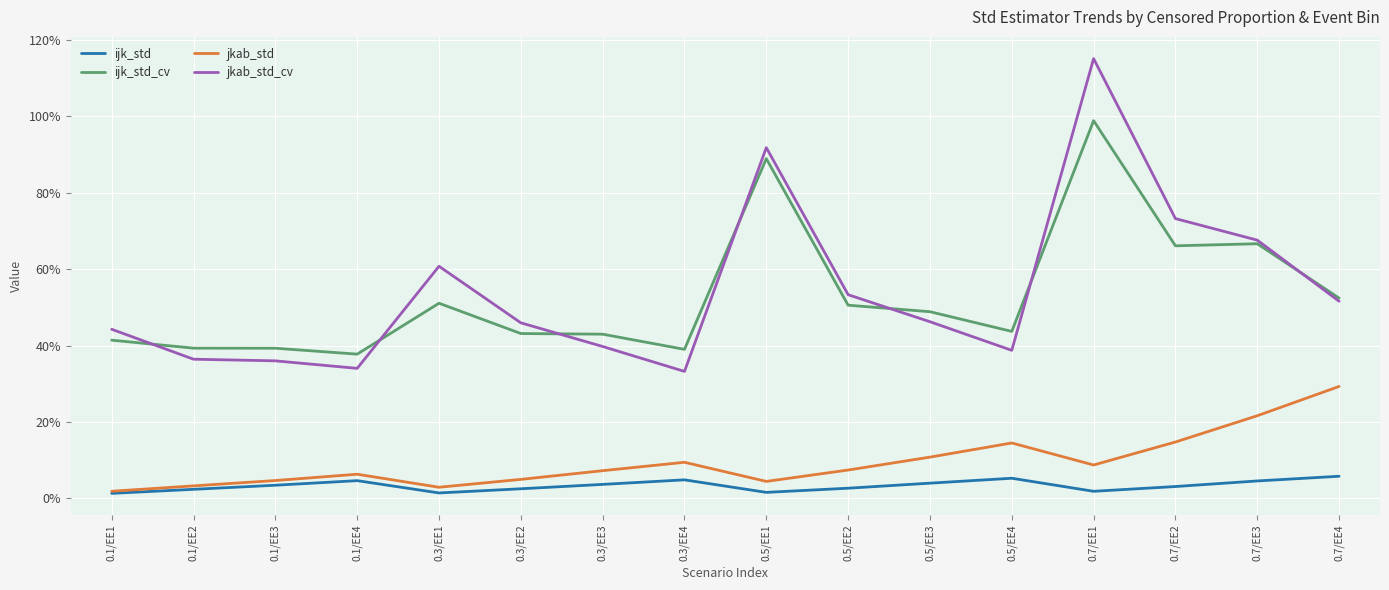

At which category does ijk_std reach its first local peak?

0.1/EE4